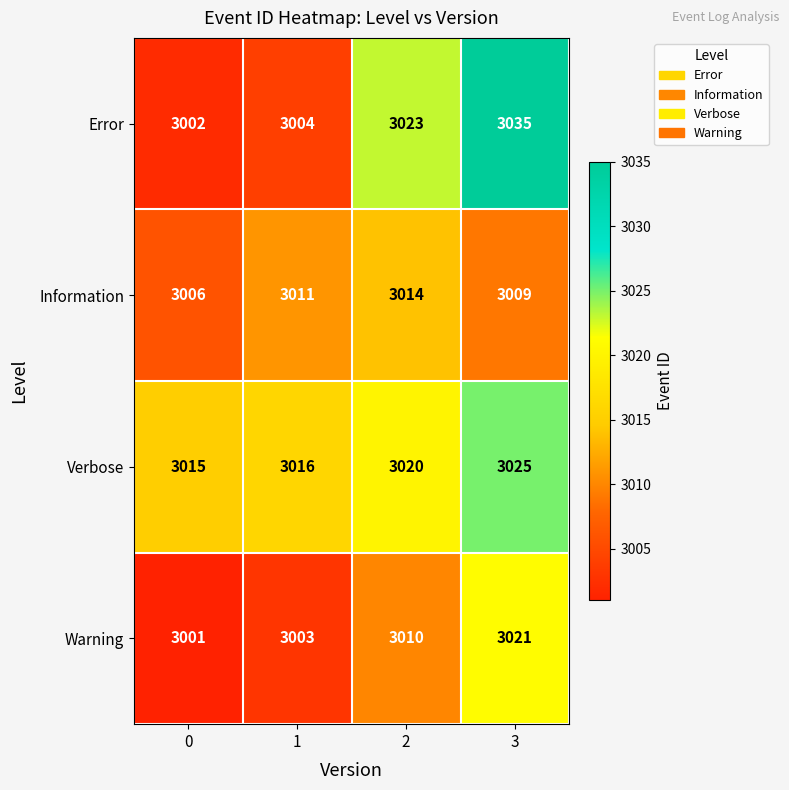

How many data points in Information are less than 3011?

2